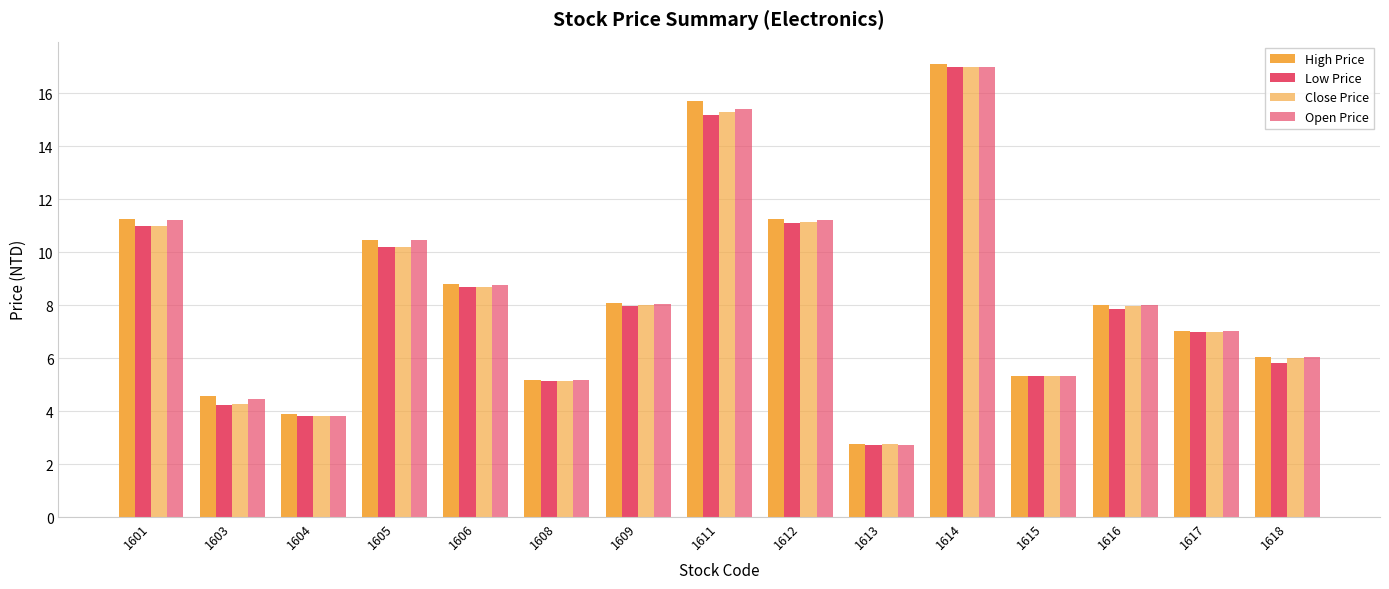

What is the value of the Open Price bar at the 13th from the left?

8.0